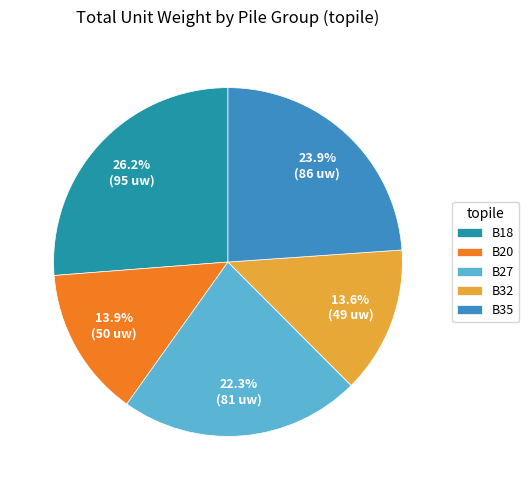

The B32 slice represents 25% of the pie. True or false?

False